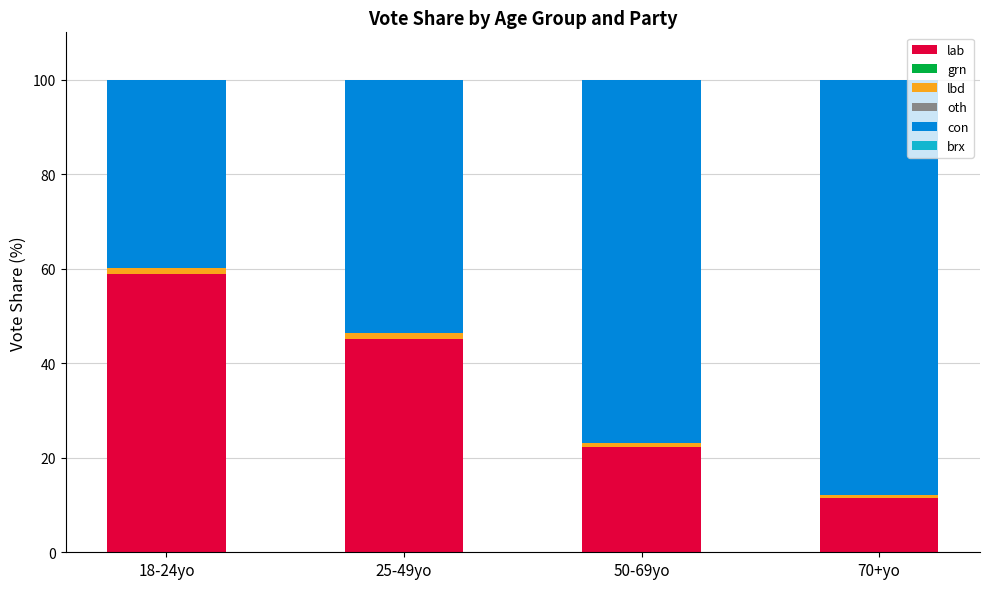

At which label is lab closest to 35?

25-49yo